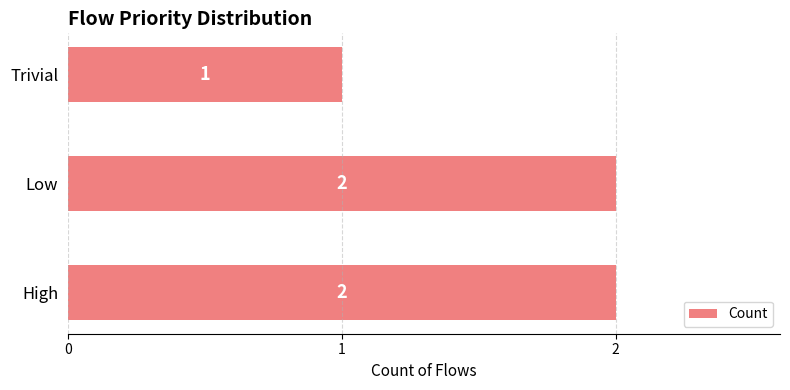

The value at Trivial is 1. True or false?

True